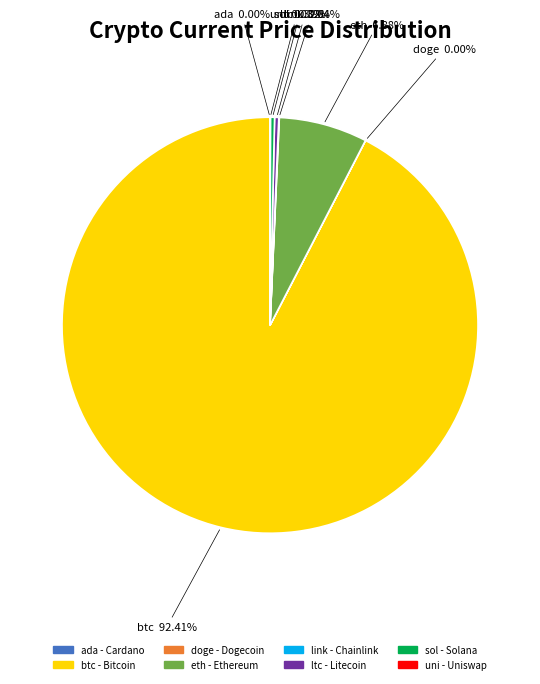

Which category has the biggest portion of the pie?

btc